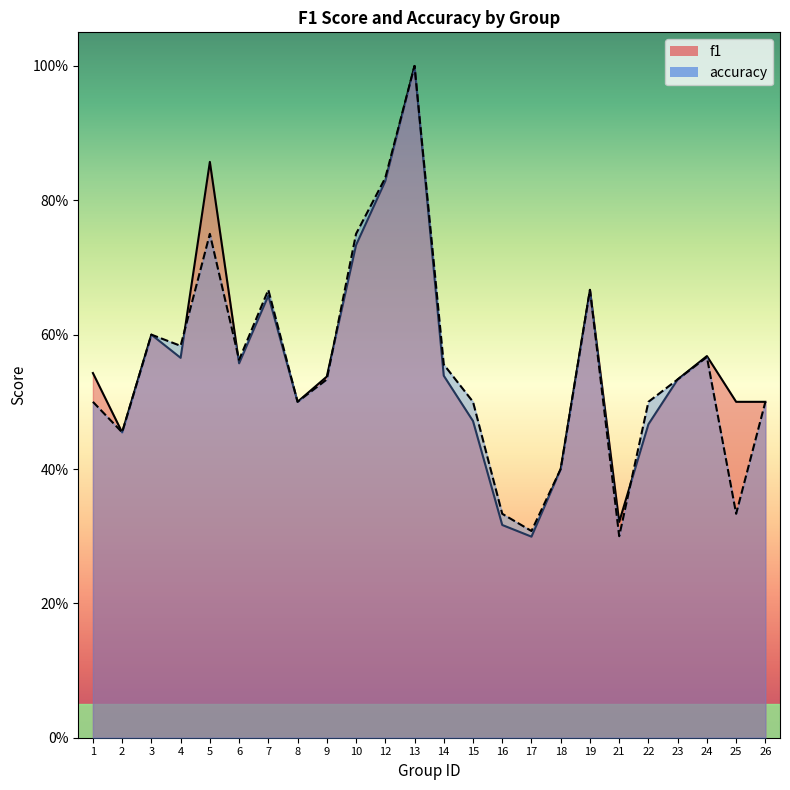

The f1 series shows 0.8 at 1. True or false?

False